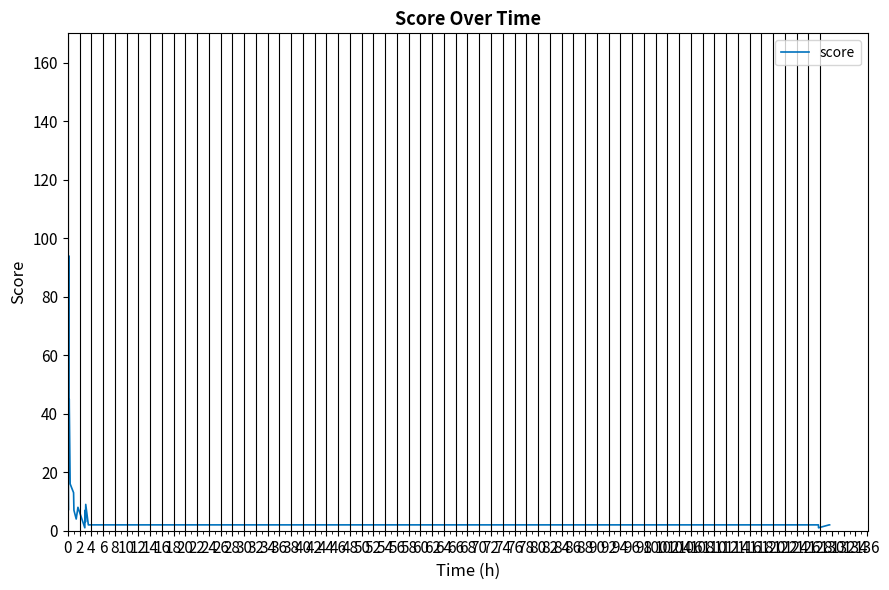

What is the difference between the maximum and minimum values?

158